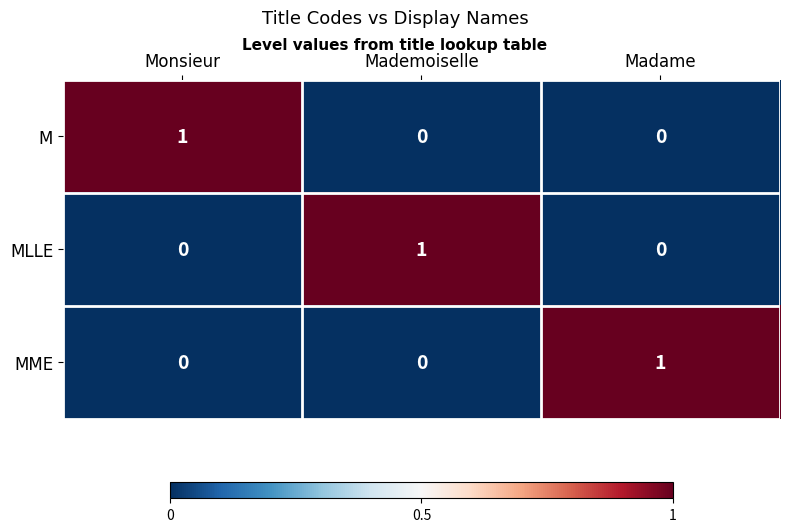

True or false: M has a value of 0 at Mademoiselle.

True